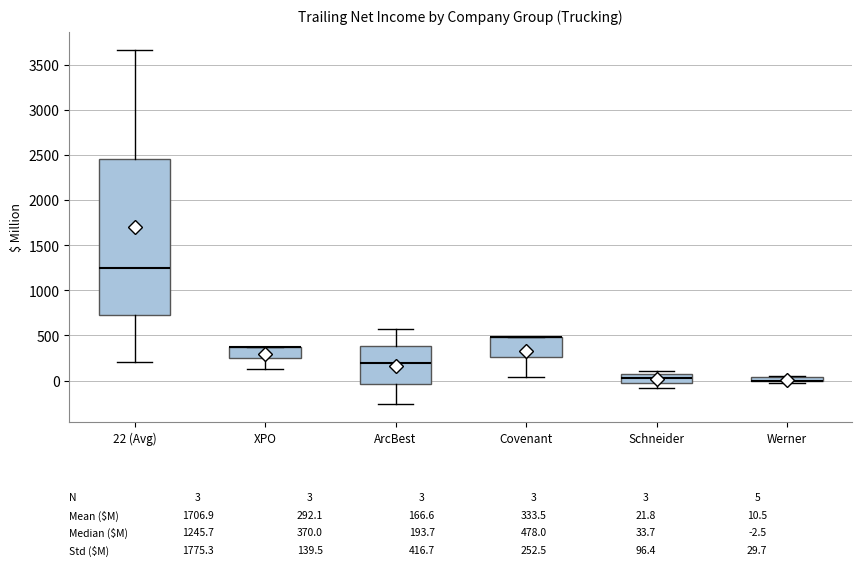

Which box is the tallest, from its lower edge to its upper edge?

22 (Avg)